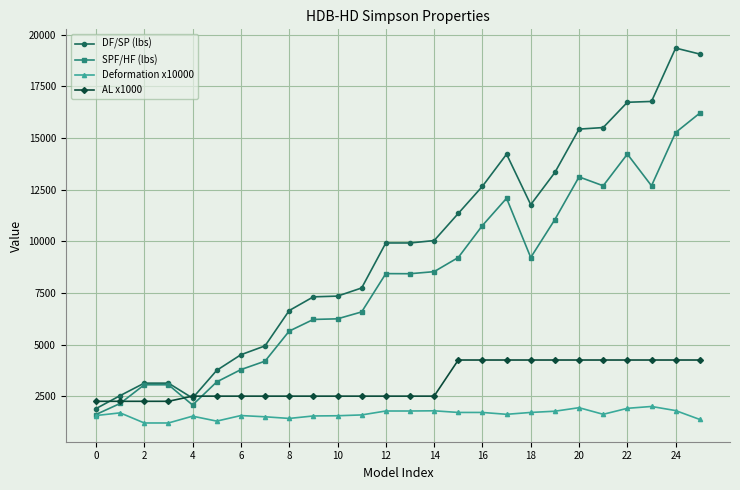

What are all the series names shown in the legend?

DF/SP (lbs), SPF/HF (lbs), Deformation x10000, AL x1000